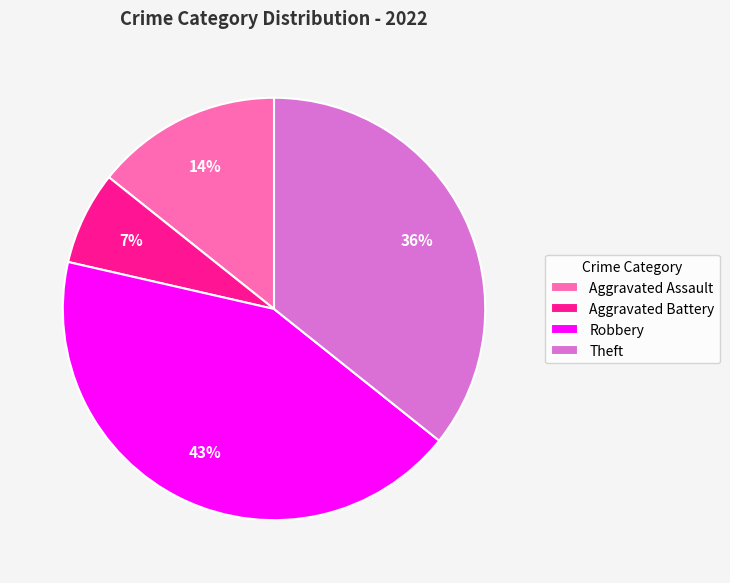

To the nearest percent, what is the combined percentage of Aggravated Battery and Theft?

43%